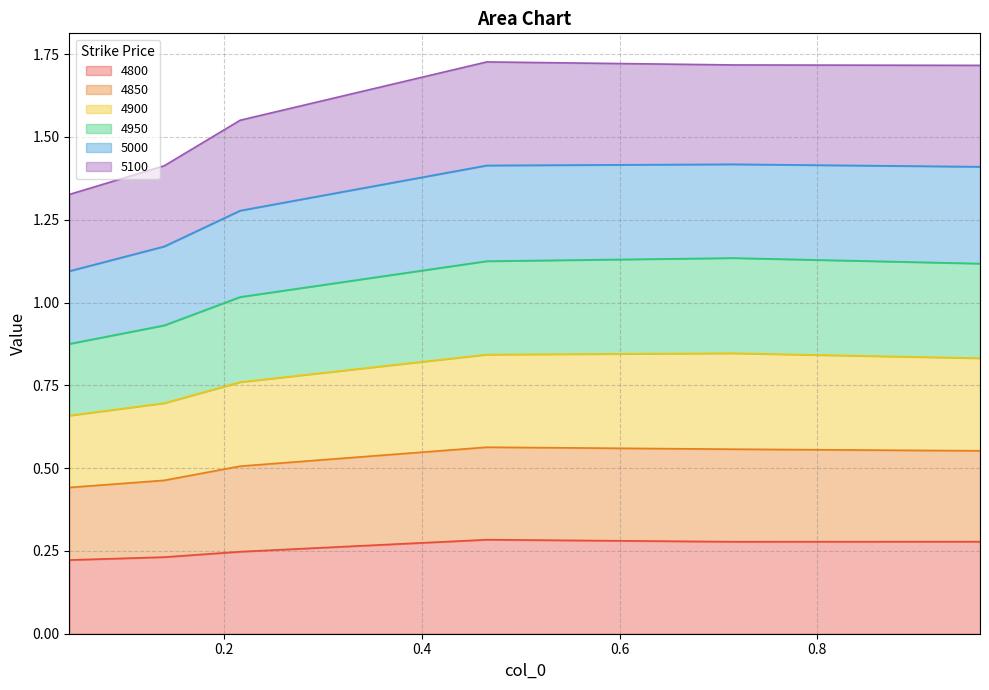

Does the chart display data point markers on the line(s)?

No